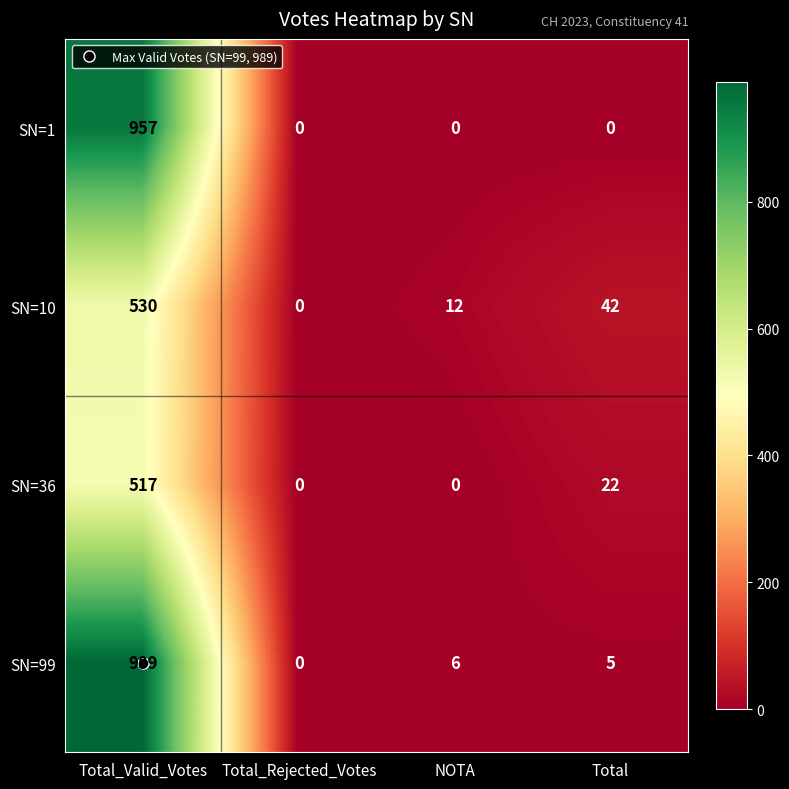

At which category is the sum across all series the highest?

Total_Valid_Votes